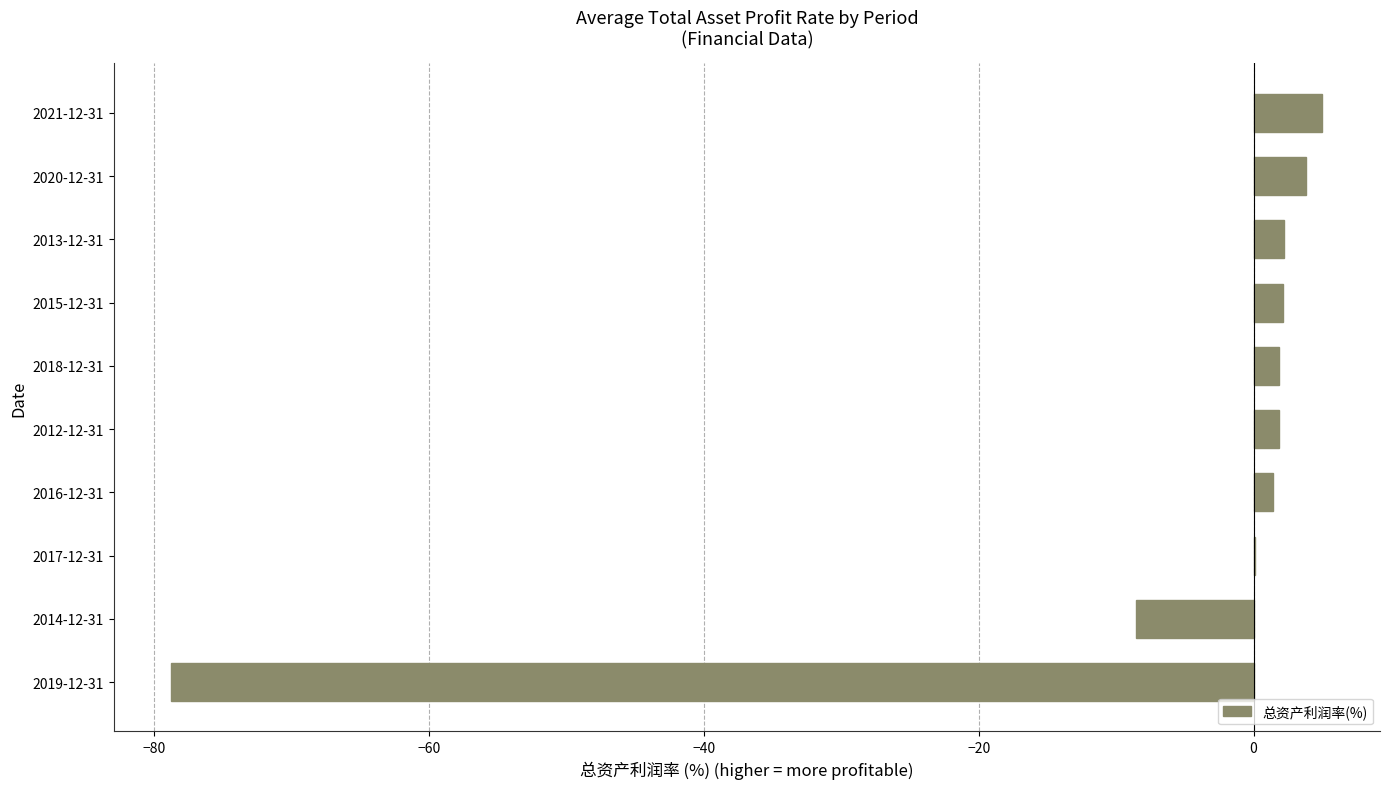

What is the maximum value shown in the chart?

5.0